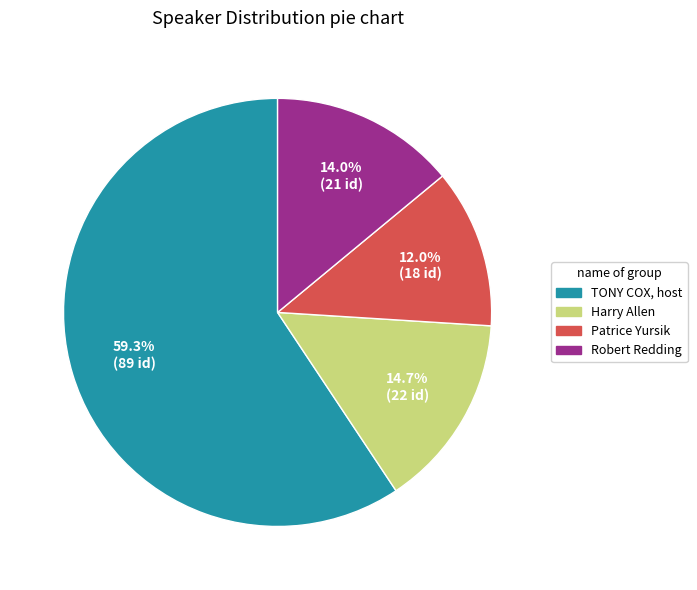

Is there any slice that represents more than half of the pie?

Yes